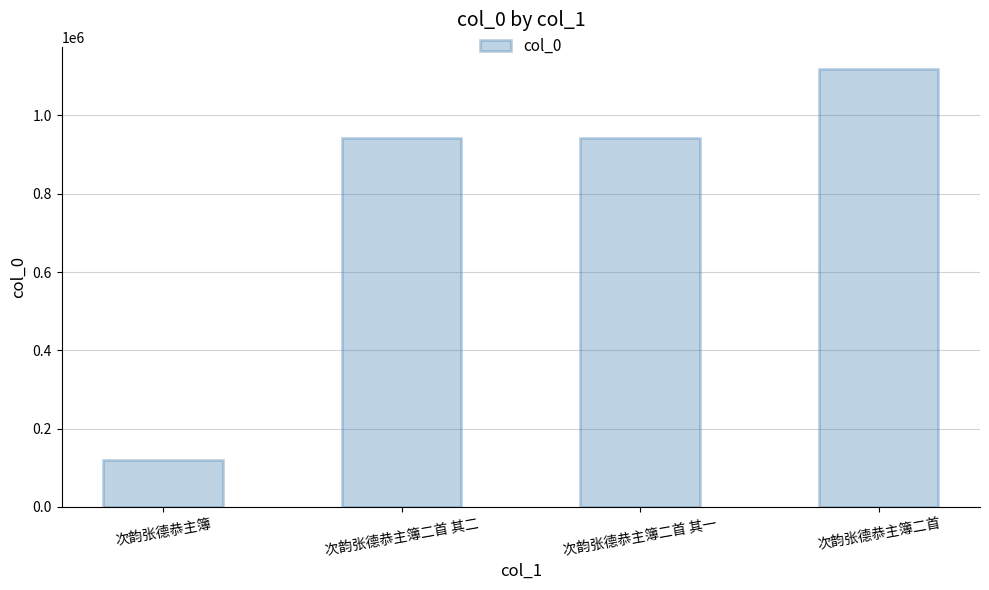

True or false: the data shows 1487530 at 次韵张德恭主簿二首.

False